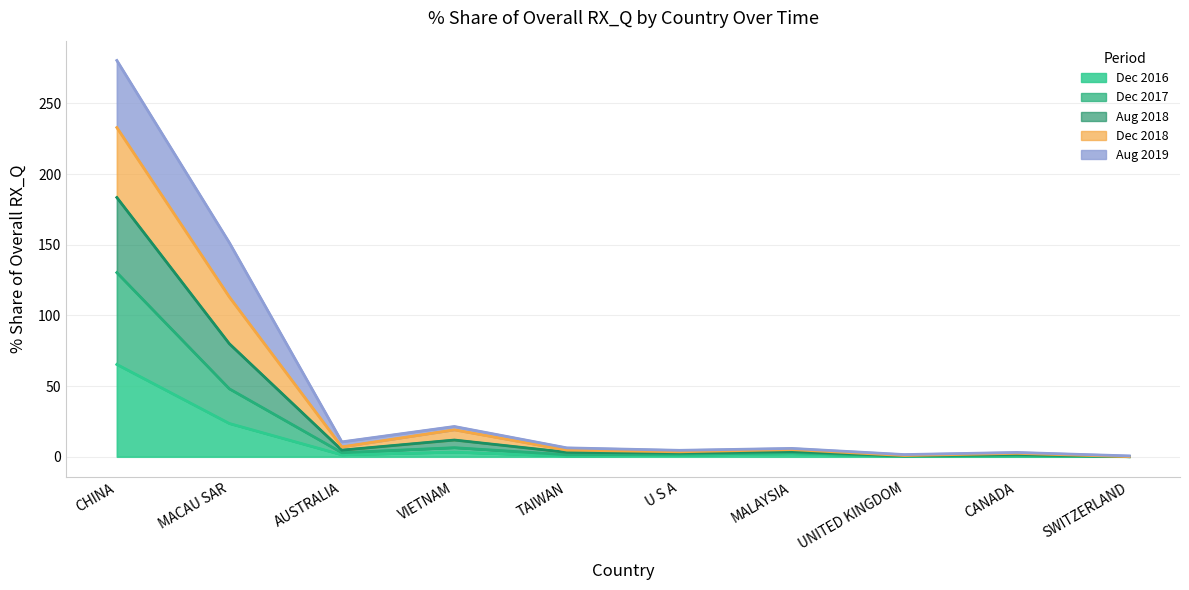

What is the difference between the second highest and second lowest values in the 201612_% Share series?

23.3